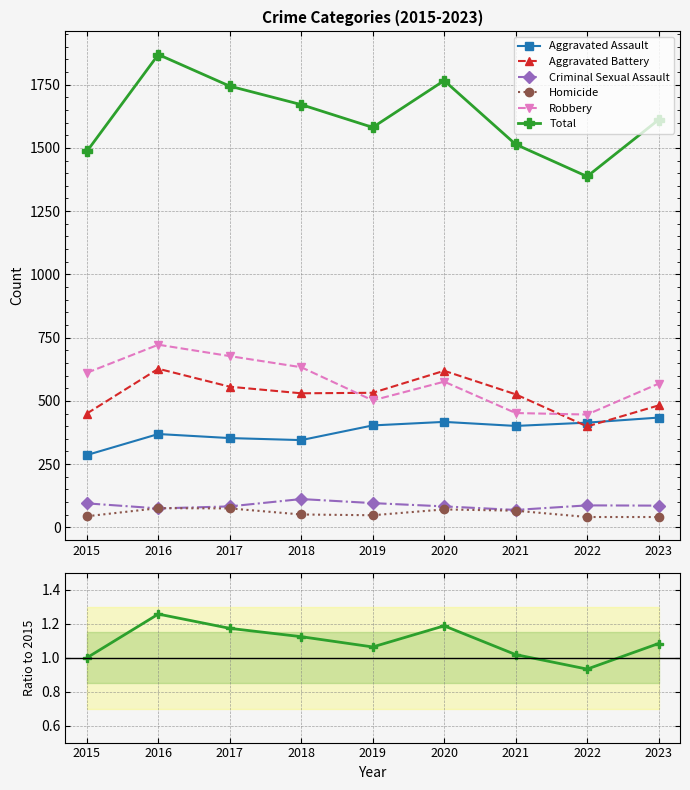

Reading left to right, what are all the values shown in this chart?

Aggravated Assault: 2015=286.0	2016=369.0	2017=353.0	2018=345.0	2019=403.0	2020=417.0	2021=401.0	2022=414.0	2023=434.0
Aggravated Battery: 2015=450.0	2016=627.0	2017=556.0	2018=530.0	2019=532.0	2020=619.0	2021=526.0	2022=399.0	2023=482.0
Criminal Sexual Assault: 2015=95.0	2016=75.0	2017=83.0	2018=112.0	2019=96.0	2020=83.0	2021=69.0	2022=87.0	2023=86.0
Homicide: 2015=44.0	2016=76.0	2017=75.0	2018=51.0	2019=48.0	2020=71.0	2021=66.0	2022=41.0	2023=41.0
Robbery: 2015=611.0	2016=722.0	2017=677.0	2018=633.0	2019=502.0	2020=576.0	2021=452.0	2022=446.0	2023=568.0
Total: 2015=1.0	2016=1.3	2017=1.2	2018=1.1	2019=1.1	2020=1.2	2021=1.0	2022=0.9	2023=1.1